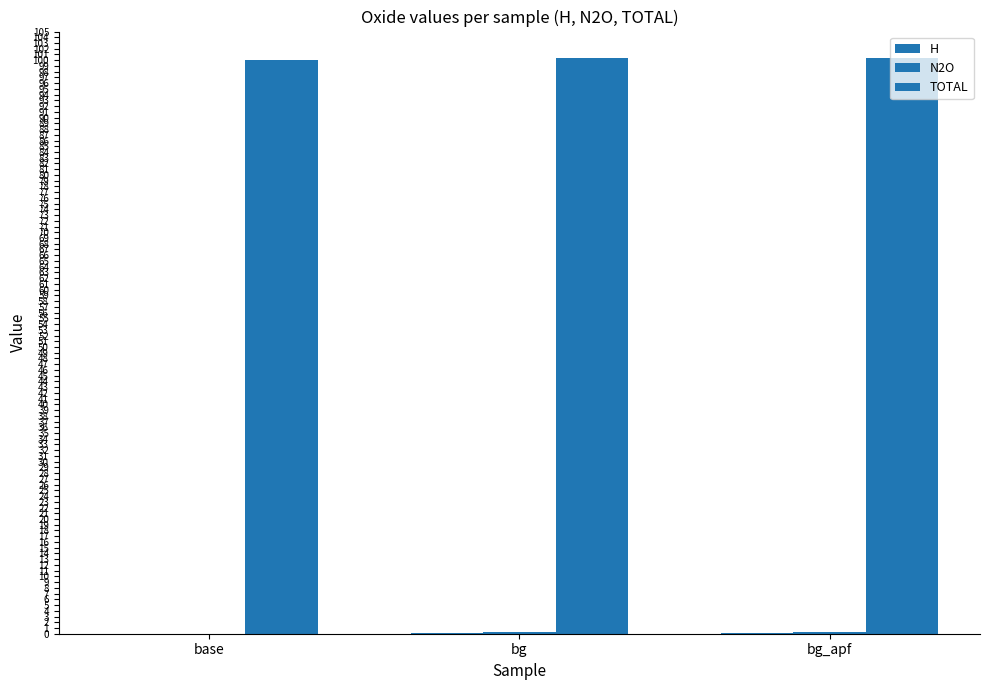

At how many categories does at least one series exceed 97?

3